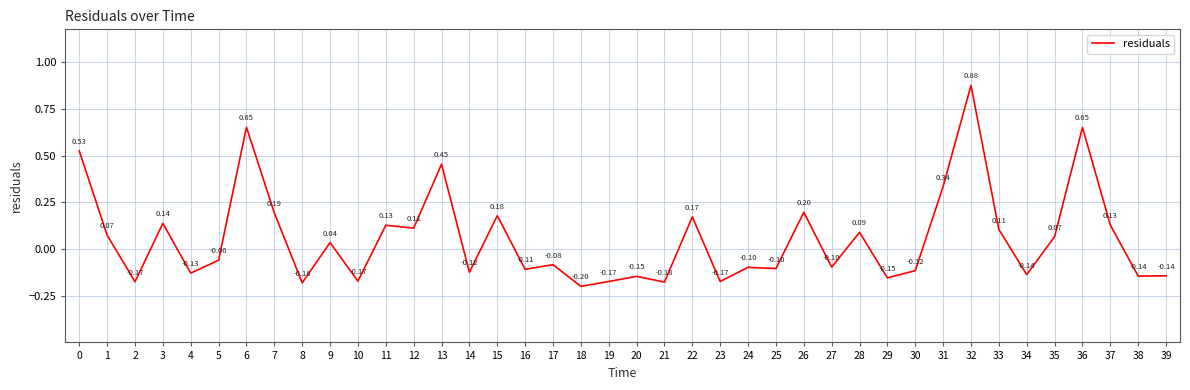

Between 20 and 19, which is larger?

20